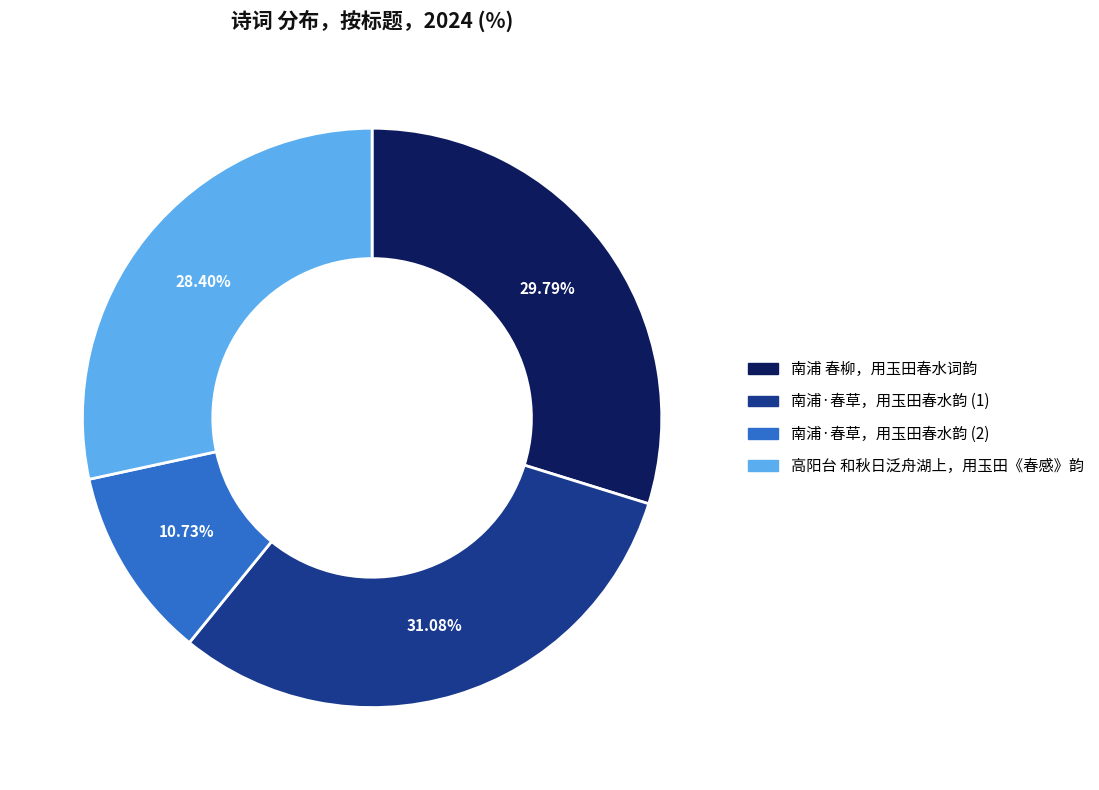

Is there any slice that represents more than half of the pie?

No